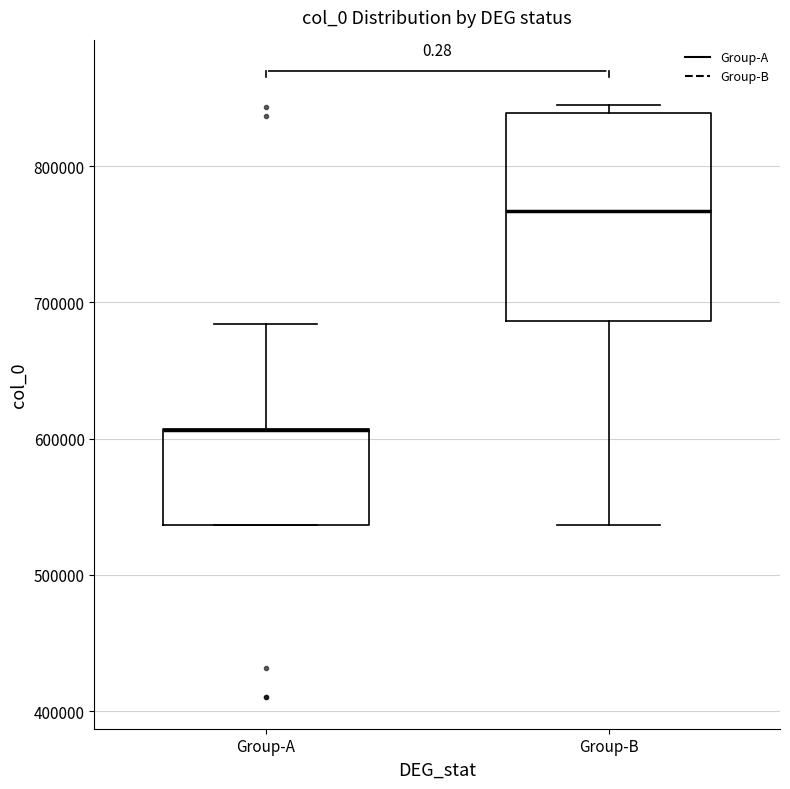

Reading left to right, transcribe this box plot: for each box, give where its median line is, the range the box spans, and where its two whiskers end, as read against the y-axis. The values are not printed on the chart, so give them approximately, as read against the axis.

Group-A: median 610000 (drawn on the box's upper edge), box 540000 to 610000, whiskers 540000 to 680000
Group-B: median 770000, box 690000 to 840000, whiskers 540000 to 840000 (just above the box's upper edge)